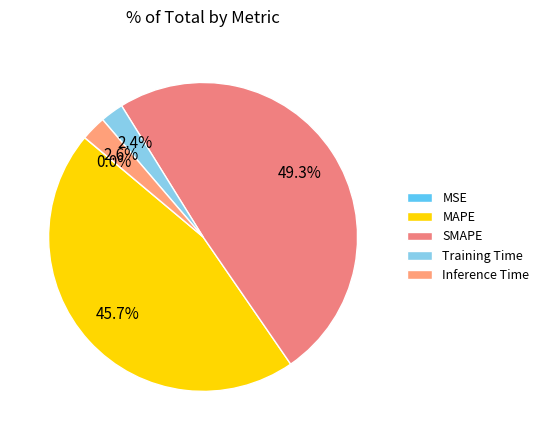

Which slice is the largest?

SMAPE